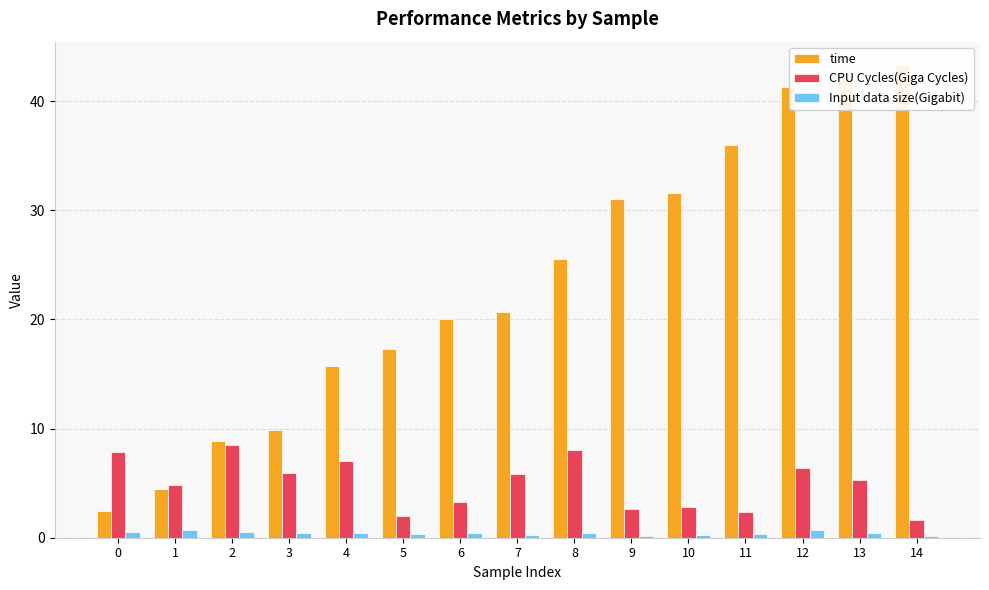

What is the total value across all series at 0?

10.8